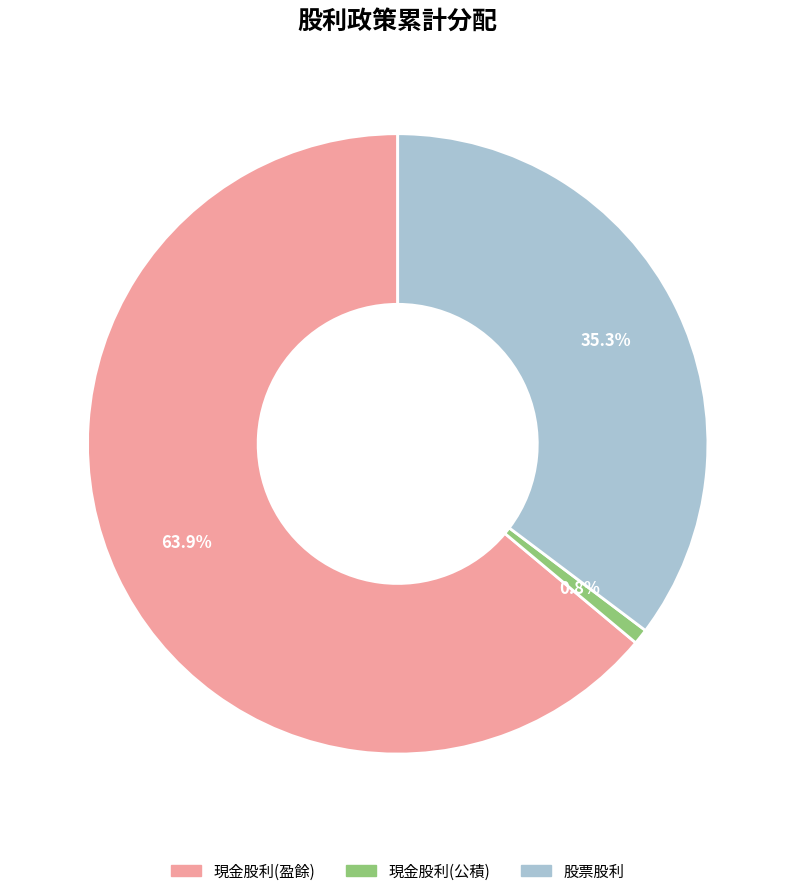

How many segments does this pie chart have?

3